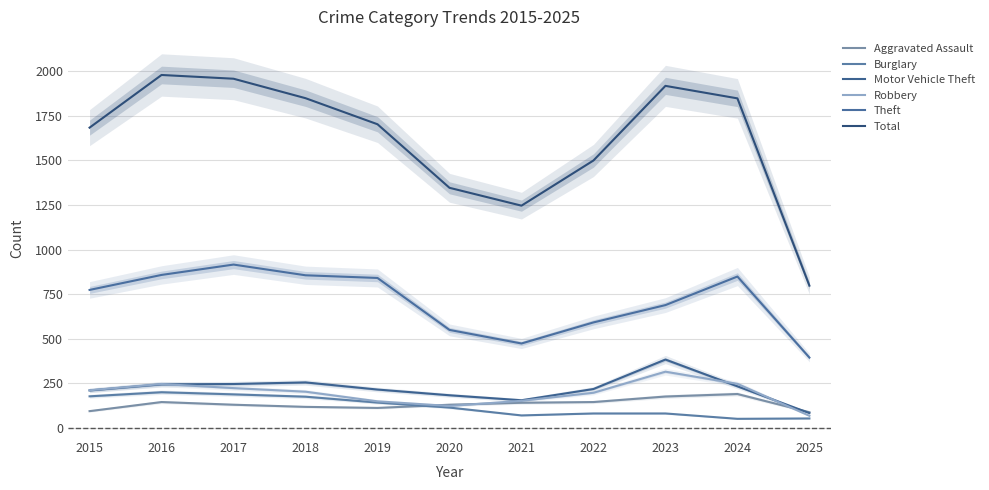

What is the value of the Burglary point at the 9th from the left?

82